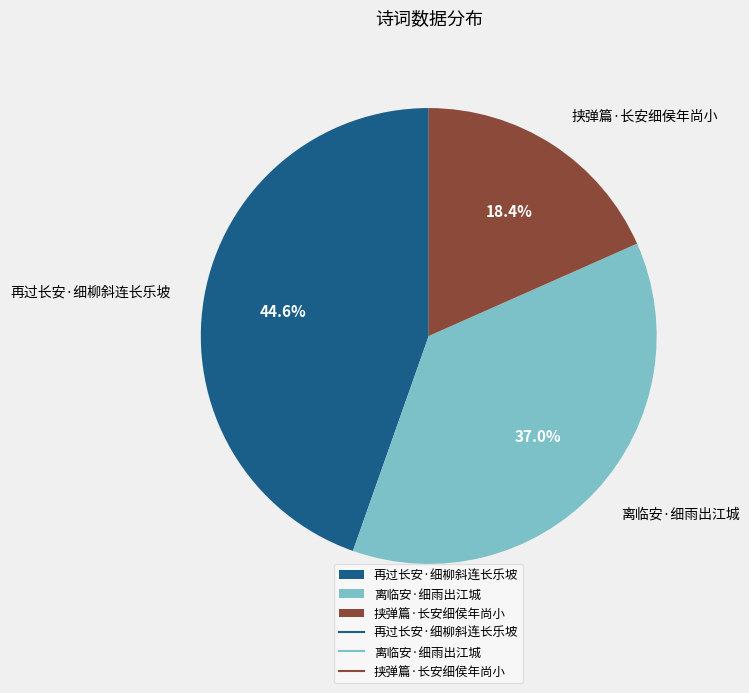

To the nearest percent, what is the difference between the 离临安·细雨出江城 and 挟弹篇·长安细侯年尚小 slice percentages?

19%